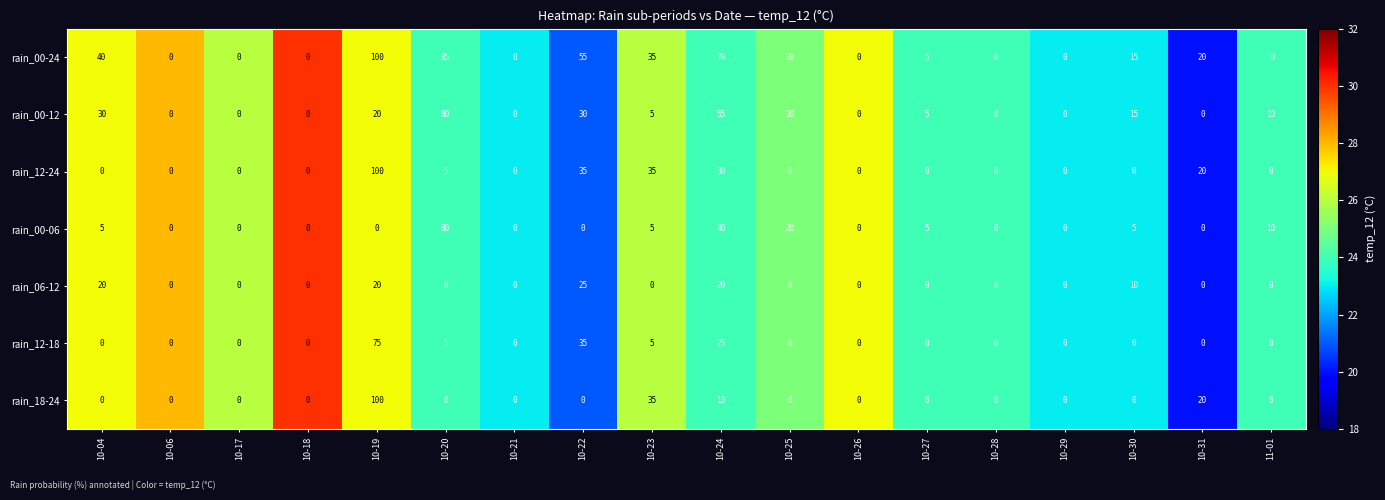

The value of rain_12-18 at 10-19 is 126. True or false?

False